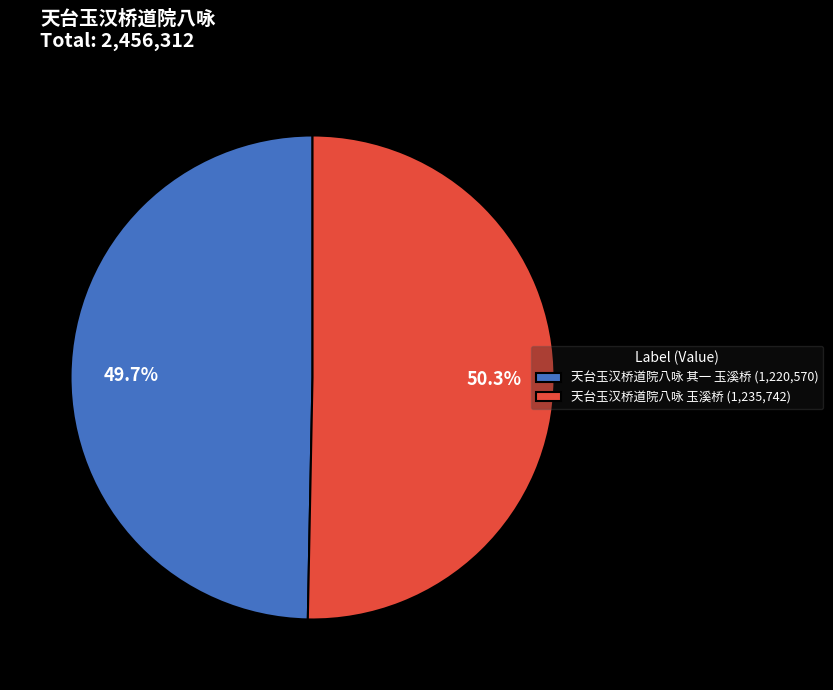

To the nearest percent, what is the difference between the largest and smallest slice percentages?

1%